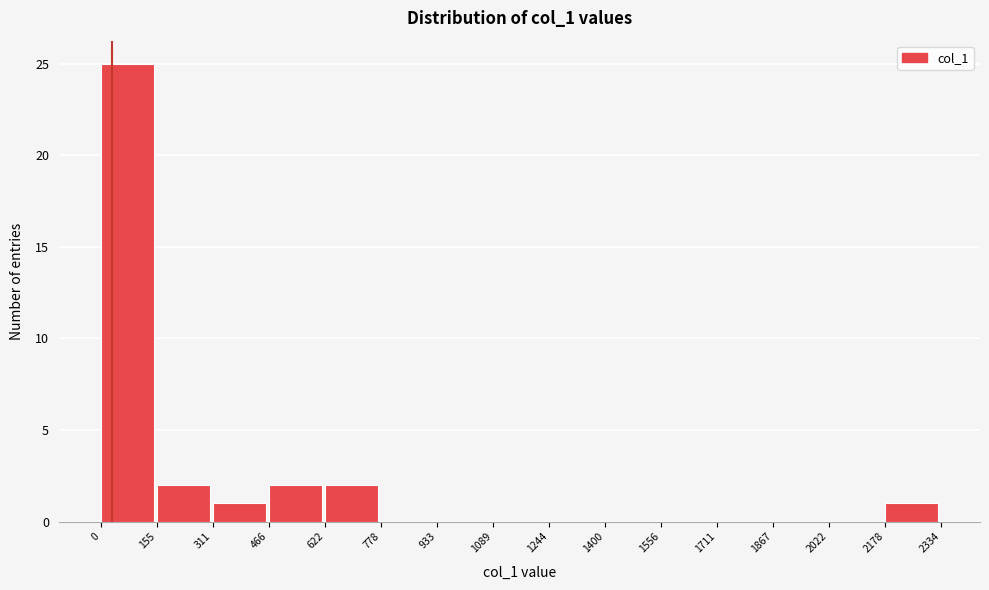

Reading left to right, list every bar in this chart as the range it spans on the x-axis followed by its height. The values are not printed on the chart, so give them approximately, as read against the axis.

0 to 155: 25
155 to 311: 2
311 to 466: 1
466 to 622: 2
622 to 778: 2
778 to 933: 0
933 to 1089: 0
1089 to 1244: 0
1244 to 1400: 0
1400 to 1556: 0
1556 to 1711: 0
1711 to 1867: 0
1867 to 2022: 0
2022 to 2178: 0
2178 to 2334: 1